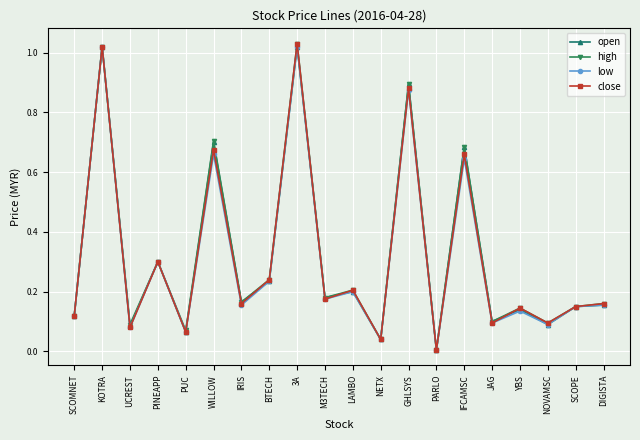

What is the label of the 9th point from the left?

3A